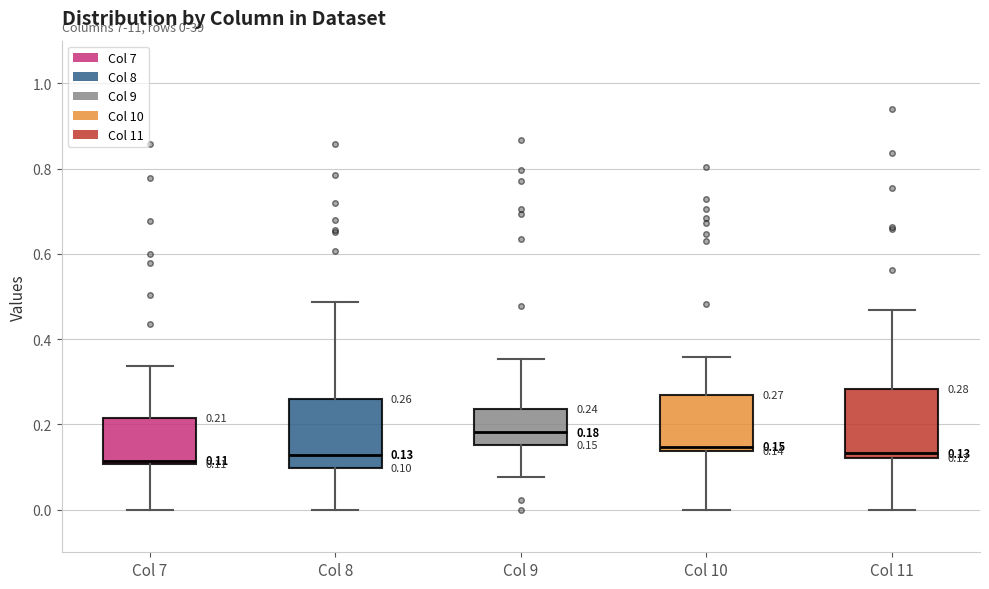

Which box's median line is the highest?

Col 9